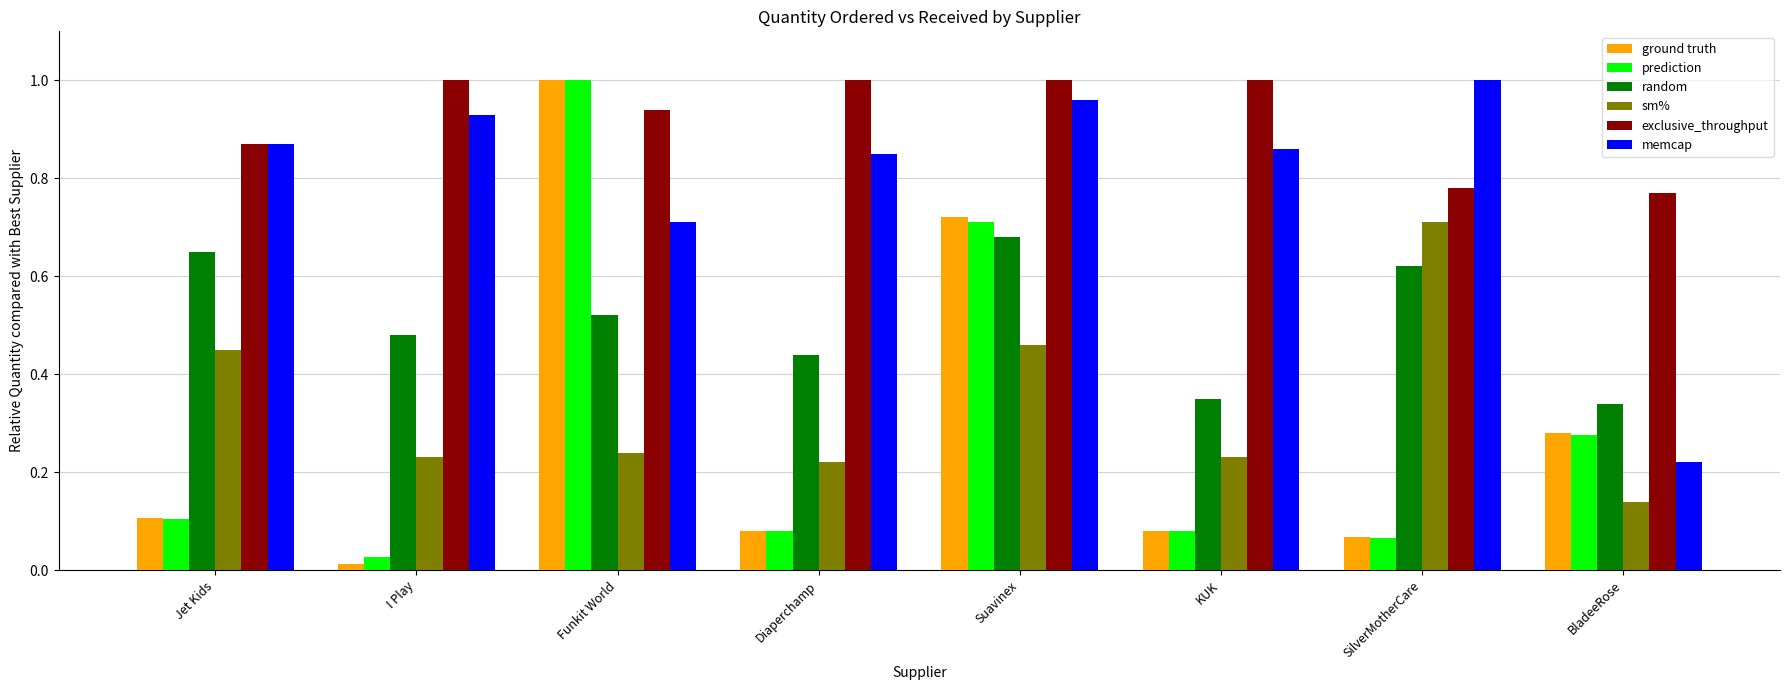

At which label is exclusive_throughput closest to 0?

BladeeRose